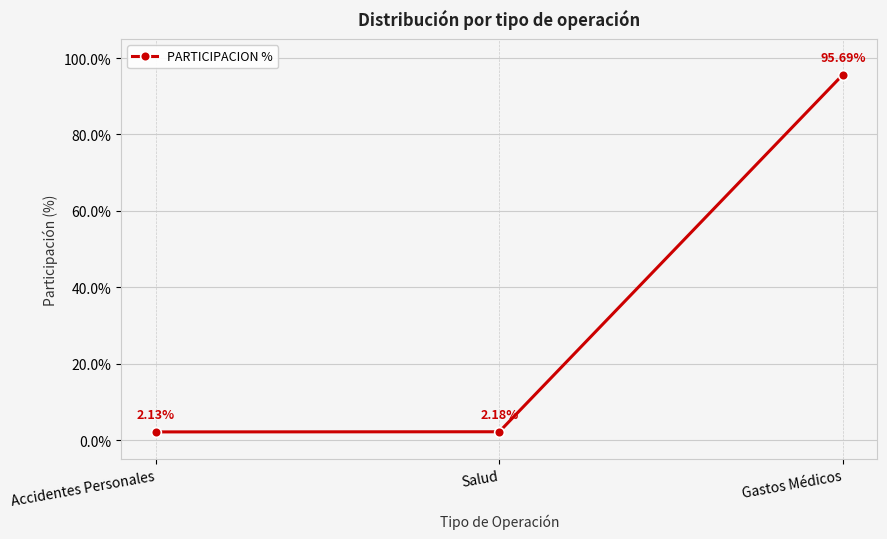

What is the sum of all values?

100.0